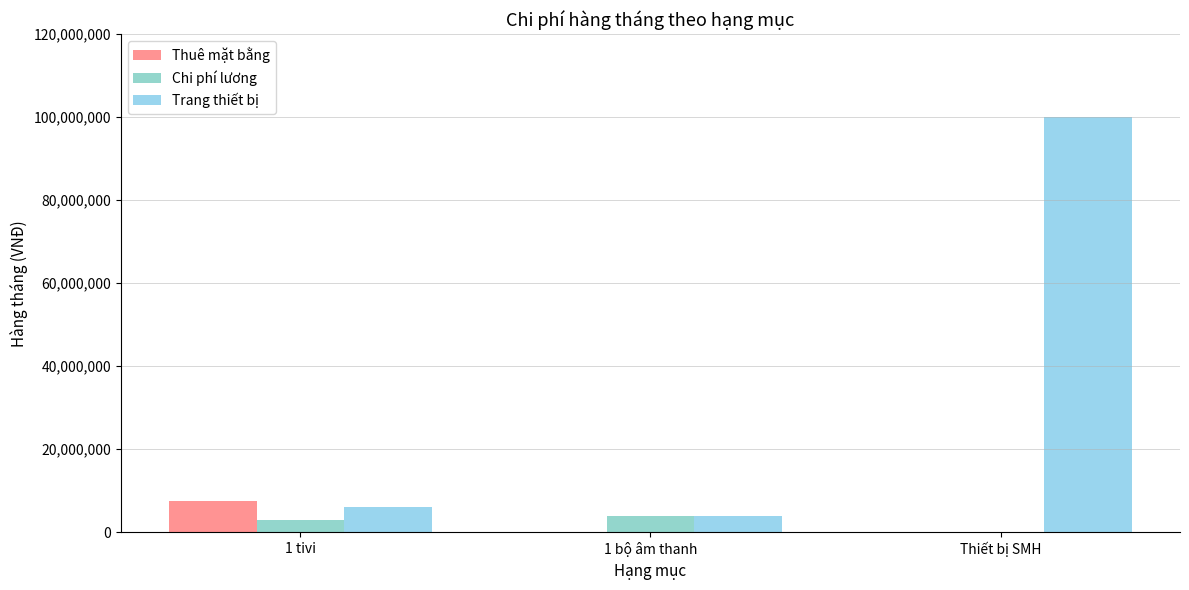

What are all the series names shown in the legend?

Thuê mặt bằng, Chi phí lương, Trang thiết bị